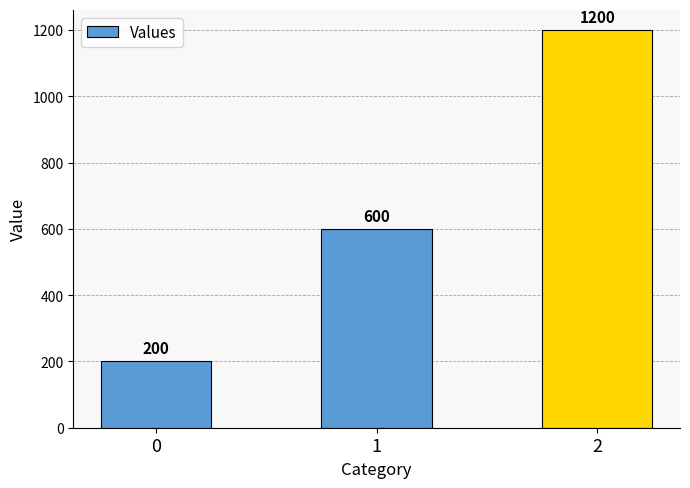

List the labels in order of value, smallest first.

0, 1, 2